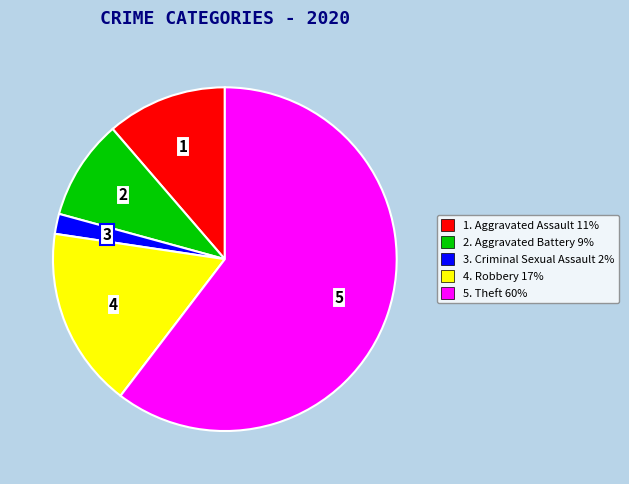

Is there a majority slice in this chart?

Yes